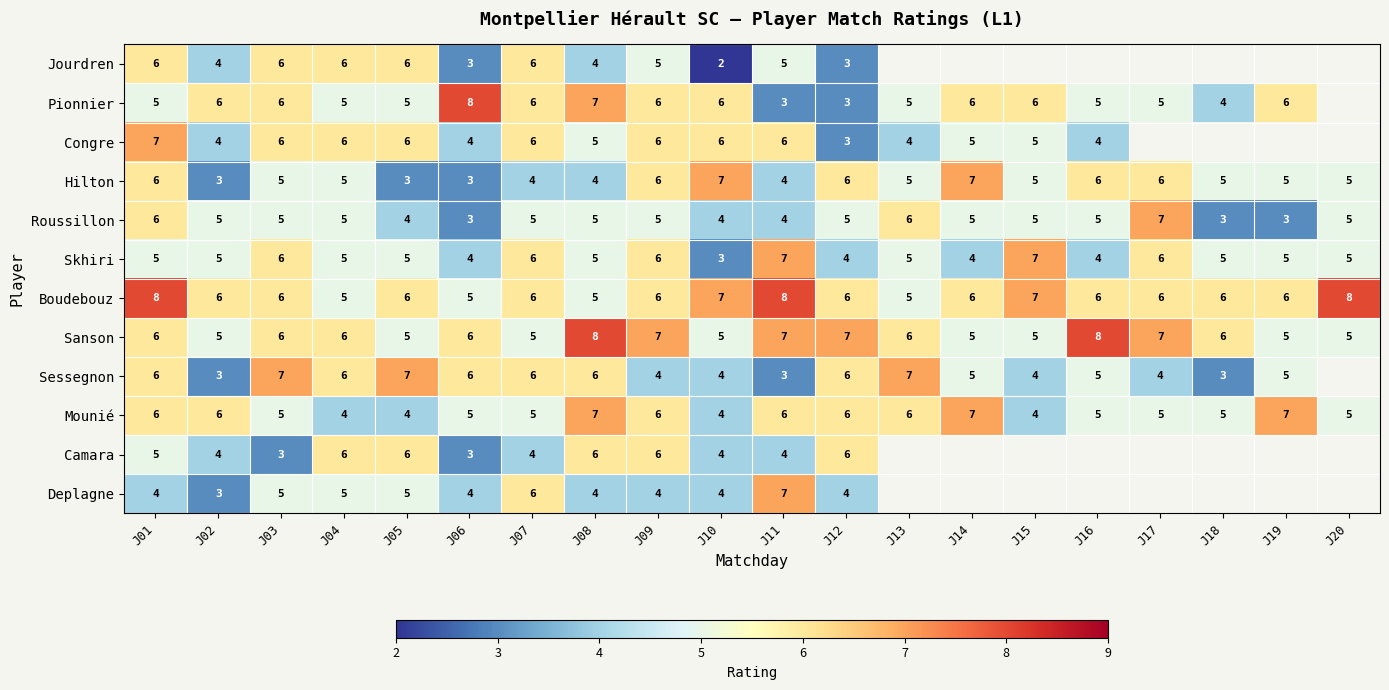

Count the Skhiri values in the range 5 to 6.

13